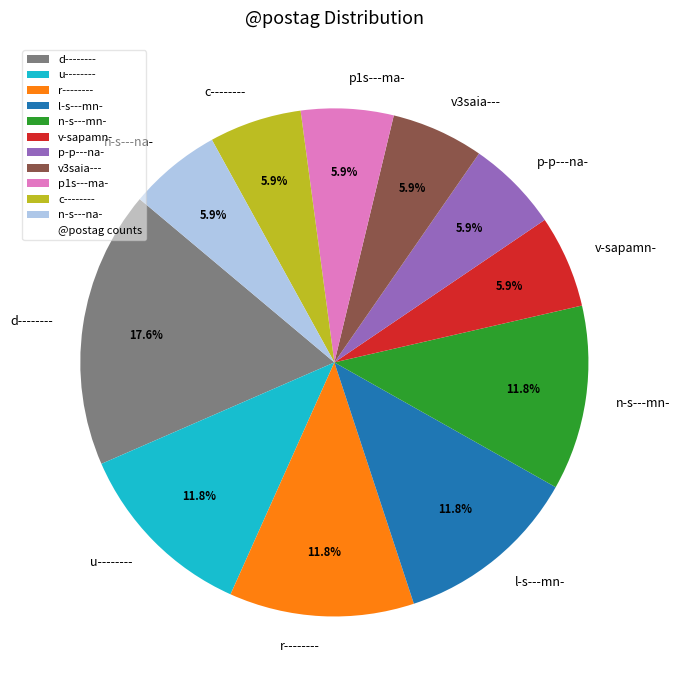

Is there a majority slice in this chart?

No